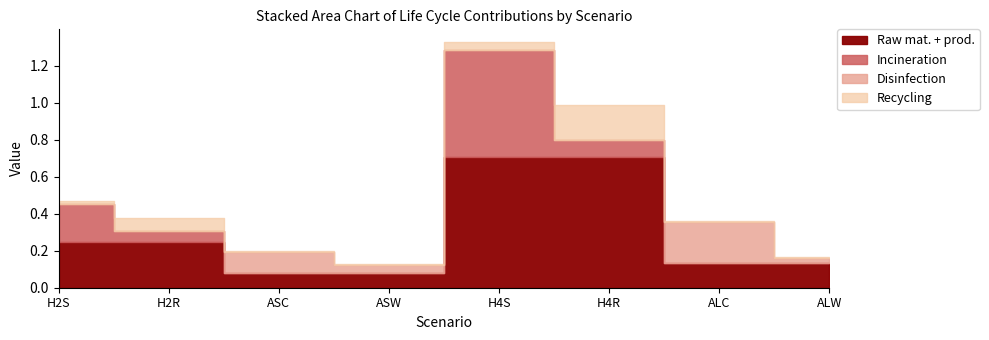

Count the Disinfection values in the range 0 to 1.

8